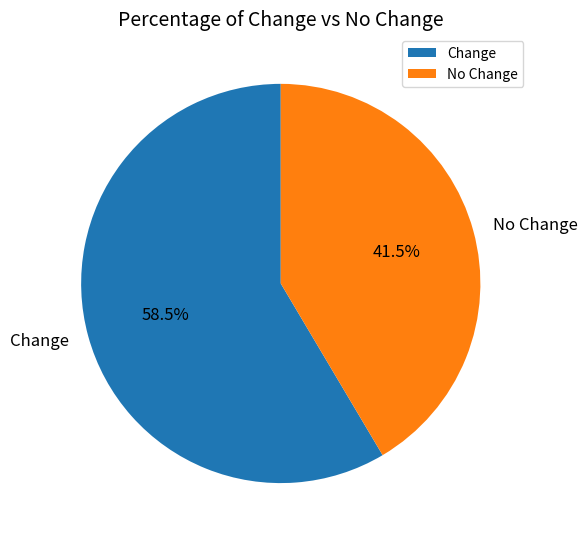

Approximately how many times larger is the value at No Change compared to Change?

0.7